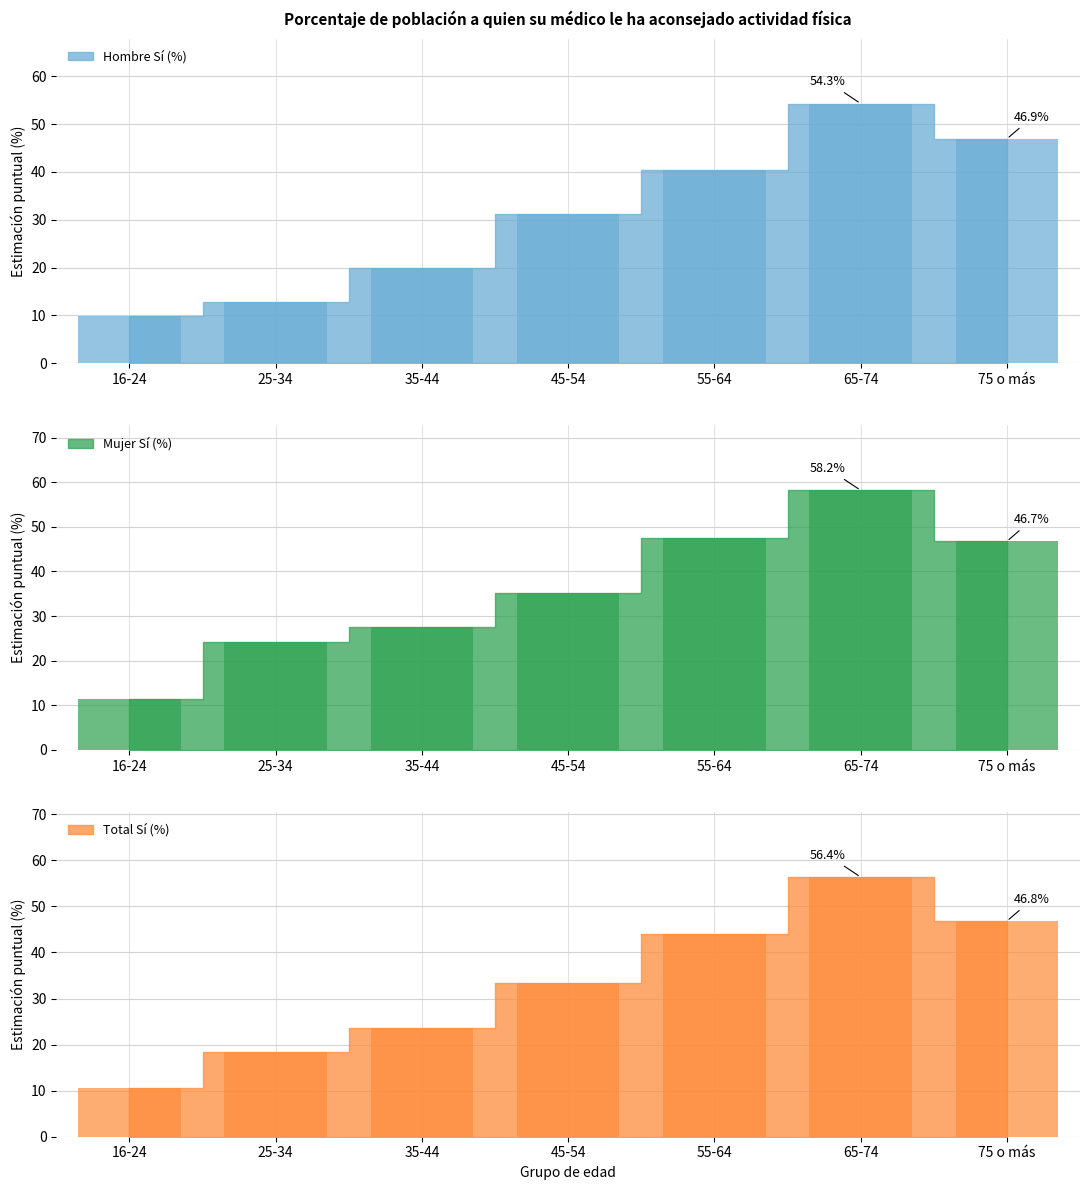

Reading left to right, extract all data points from this chart.

Hombre Sí (%): 9.8	12.9	19.8	31.3	40.3	54.3	46.9
Mujer Sí (%): 11.5	24.2	27.5	35.3	47.5	58.2	46.7
Total Sí (%): 10.6	18.4	23.6	33.3	44.0	56.4	46.8